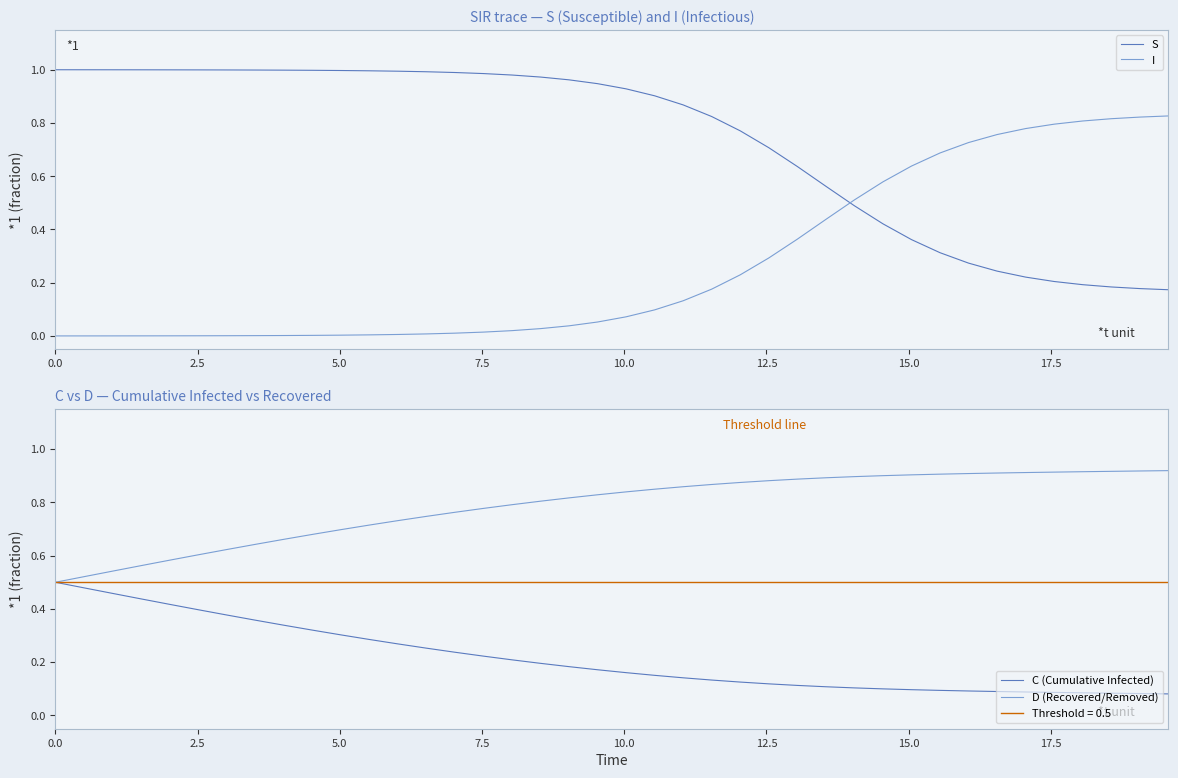

Reading right to left, extract all data points from this chart.

S: 0.2	0.2	0.2	0.2	0.2	0.2	0.2	0.3	0.3	0.4	0.4	0.5	0.6	0.6	0.7	0.8	0.8	0.9	0.9	0.9	0.9	1.0	1.0	1.0	1.0	1.0	1.0	1.0	1.0	1.0	1.0	1.0	1.0	1.0	1.0	1.0	1.0	1.0	1.0	1.0
I: 0.8	0.8	0.8	0.8	0.8	0.8	0.8	0.7	0.7	0.6	0.6	0.5	0.4	0.4	0.3	0.2	0.2	0.1	0.1	0.1	0.1	0.0	0.0	0.0	0.0	0.0	0.0	0.0	0.0	0.0	0.0	0.0	0.0	0.0	0.0	0.0	0.0	0.0	0.0	0.0
C (Cumulative Infected): 0.1	0.1	0.1	0.1	0.1	0.1	0.1	0.1	0.1	0.1	0.1	0.1	0.1	0.1	0.1	0.1	0.1	0.1	0.2	0.2	0.2	0.2	0.2	0.2	0.2	0.2	0.3	0.3	0.3	0.3	0.3	0.3	0.4	0.4	0.4	0.4	0.4	0.5	0.5	0.5
D (Recovered/Removed): 0.9	0.9	0.9	0.9	0.9	0.9	0.9	0.9	0.9	0.9	0.9	0.9	0.9	0.9	0.9	0.9	0.9	0.9	0.8	0.8	0.8	0.8	0.8	0.8	0.8	0.8	0.7	0.7	0.7	0.7	0.7	0.7	0.6	0.6	0.6	0.6	0.6	0.5	0.5	0.5